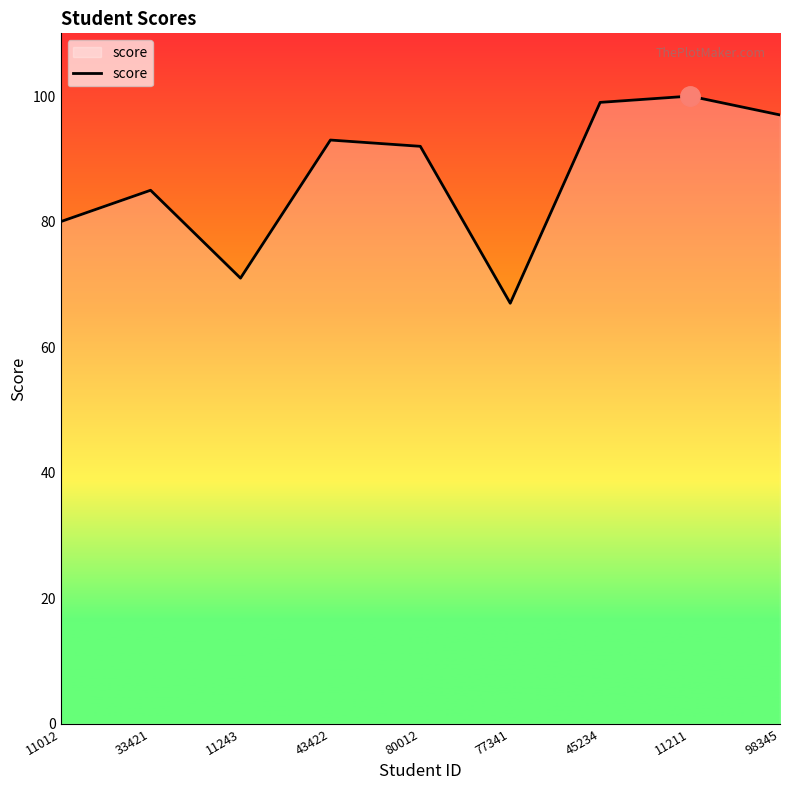

What is the approximate value at 43422, to the nearest 10?

90